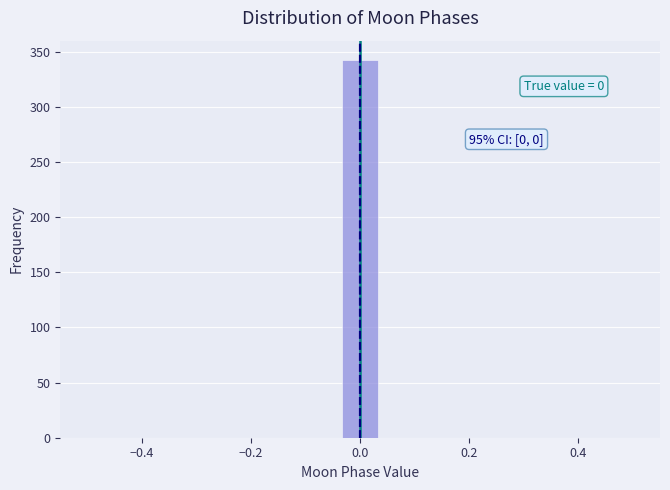

Around what value on the x-axis is the tallest bar? Give the approximate position of its centre, as read against the axis.

0.00